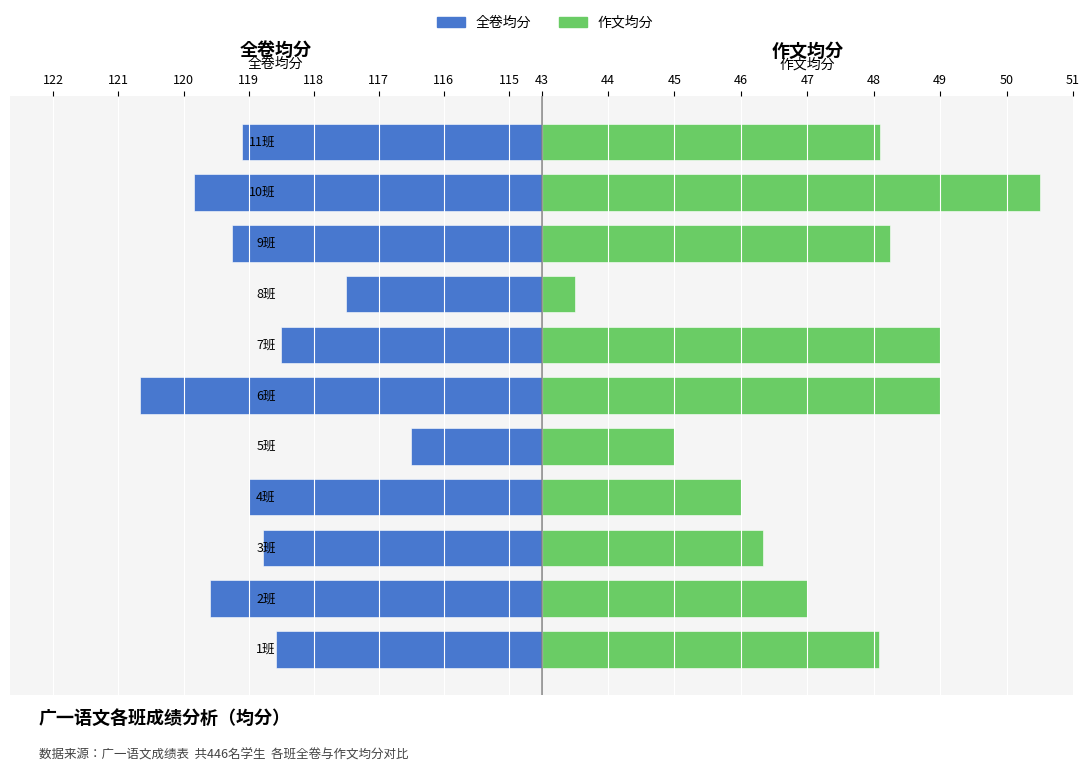

Is it true that 全卷均分 equals 119.0 at 117?

True